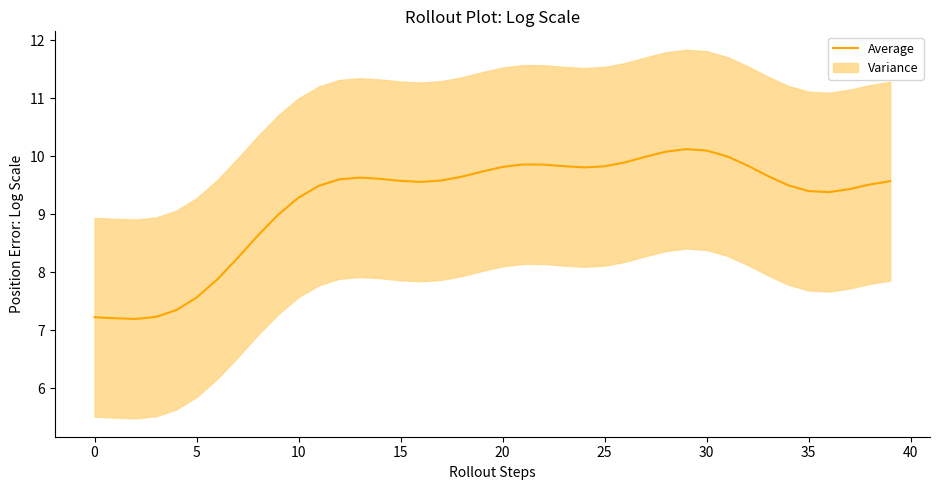

True or false: Average has a value of 9.4 at 35.

True